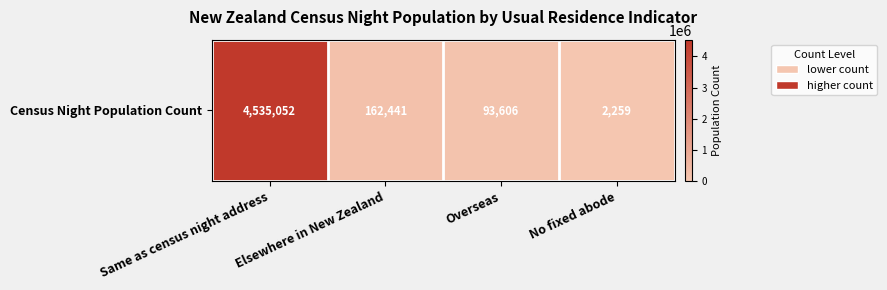

Approximately how many times larger is the value at Overseas compared to No fixed abode?

41.4